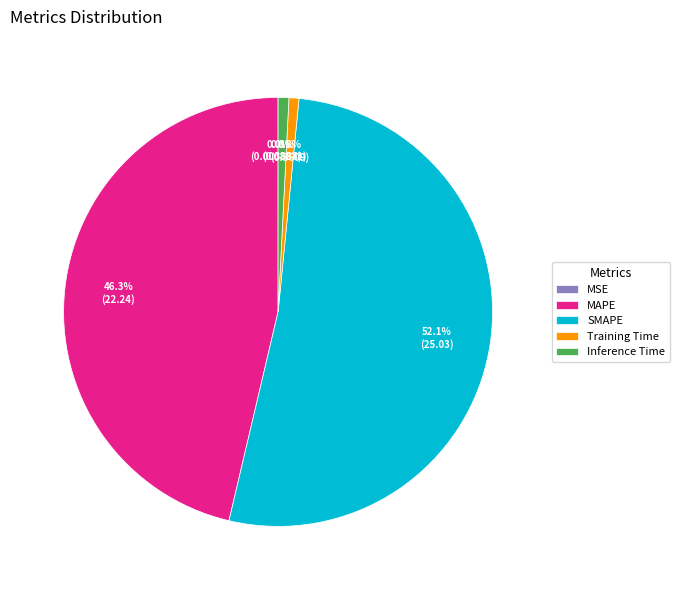

Which slice is the largest?

SMAPE